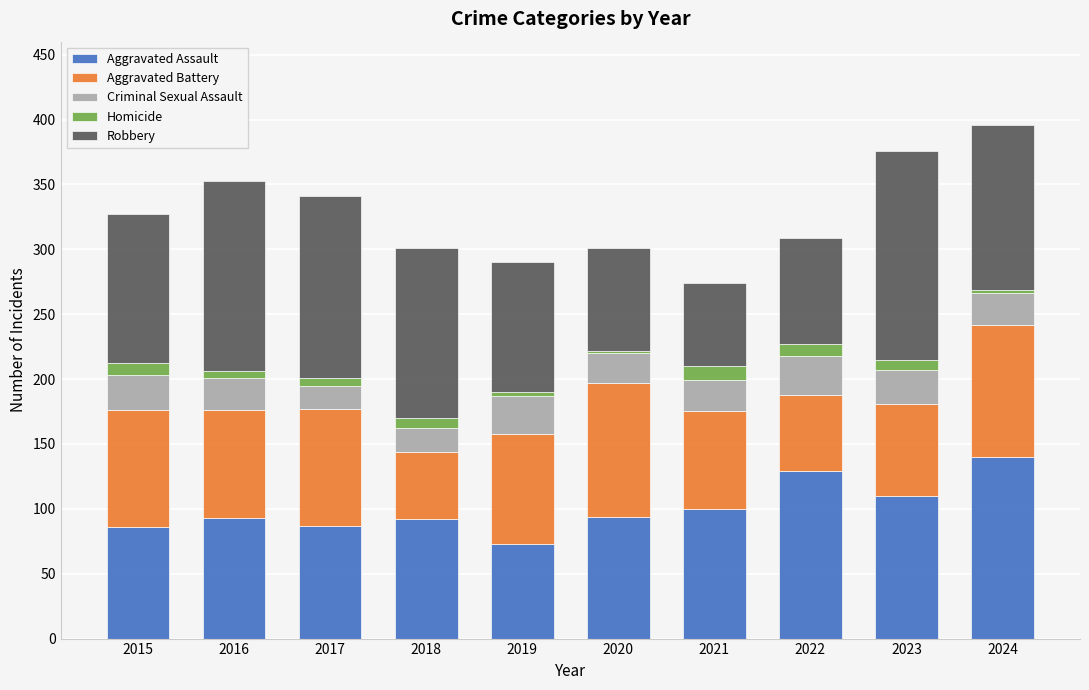

What is the difference between the maximum and minimum values in the Aggravated Assault series?

67